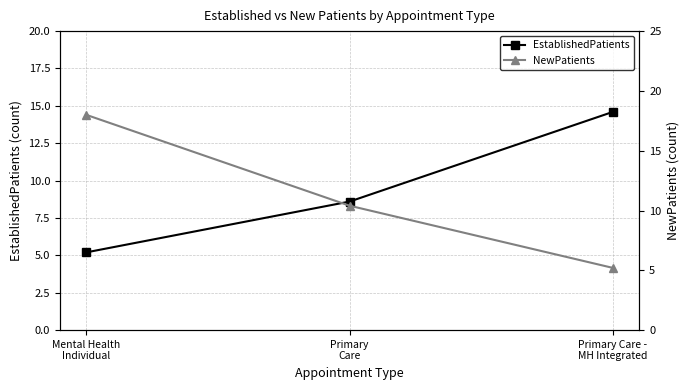

Which series changed the most between Mental Health
Individual and Primary
Care?

NewPatients